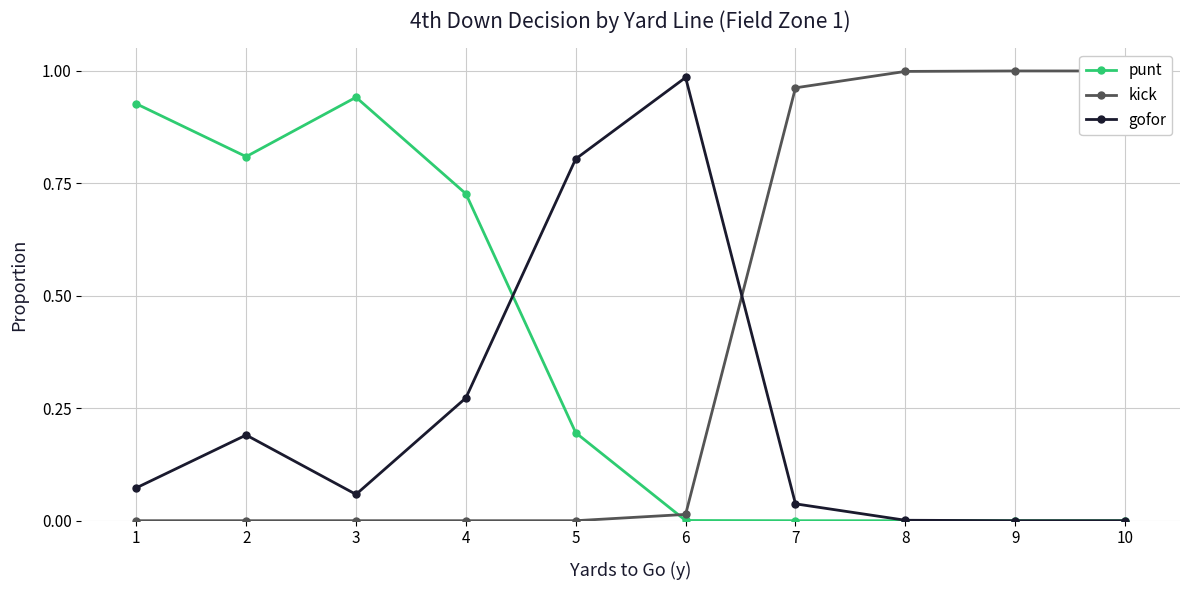

Does the chart have visible grid lines?

Yes